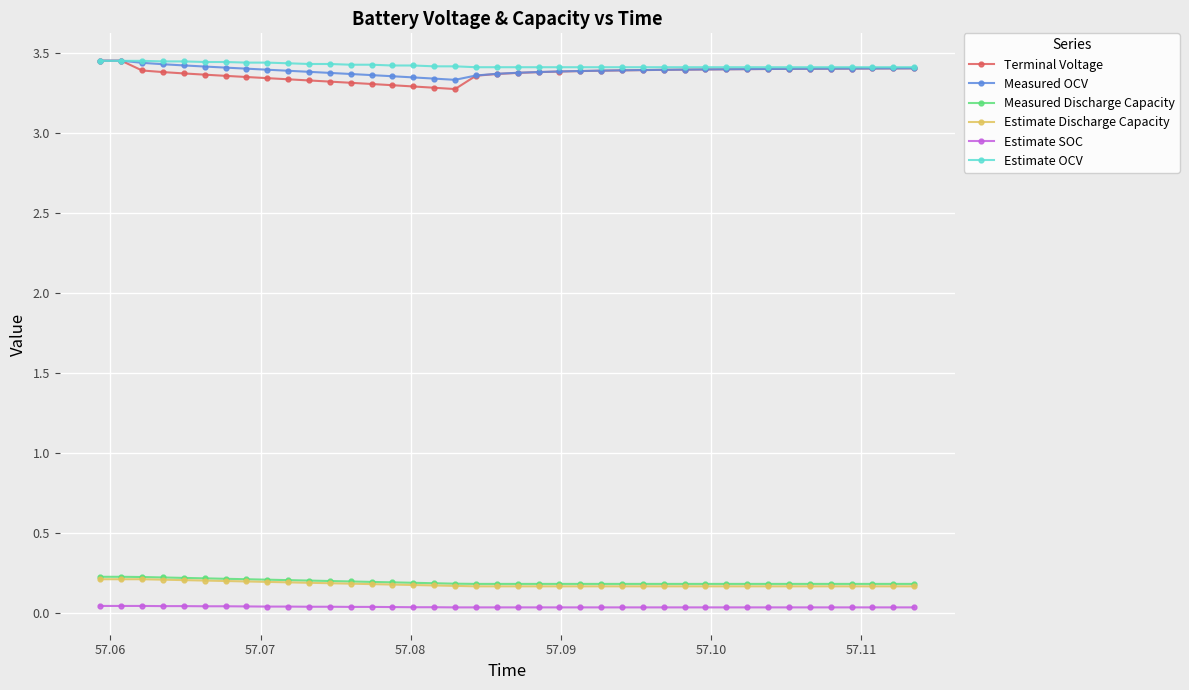

Is this an area chart (filled region under the line)?

No